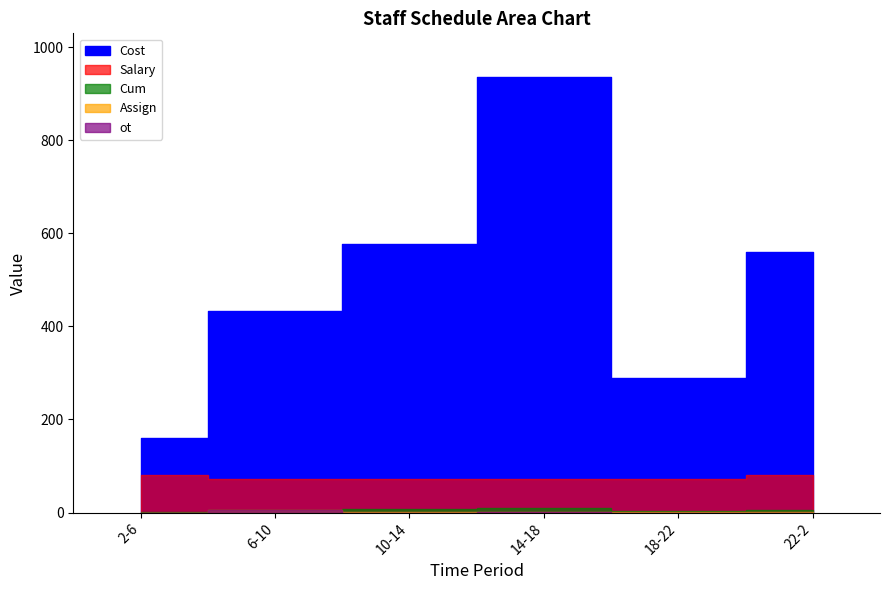

How many lines are shown in the chart?

5